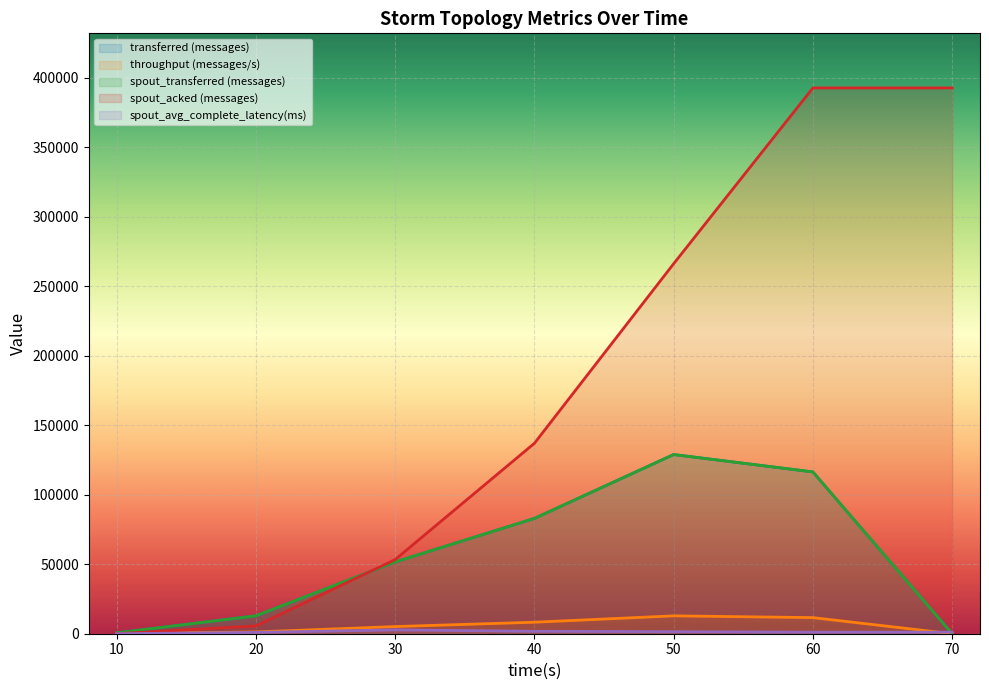

Between which two adjacent categories do spout_acked (messages) and spout_transferred (messages) first intersect?

20 and 30